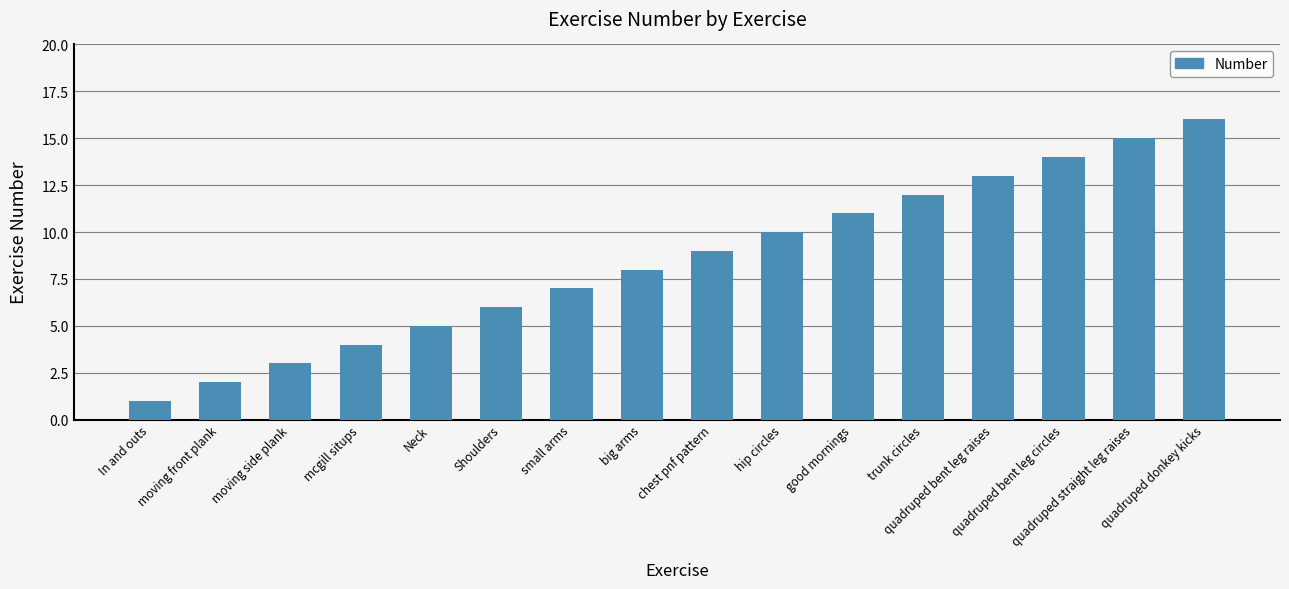

What is the ratio of the value at good mornings to the value at quadruped bent leg circles?

0.8